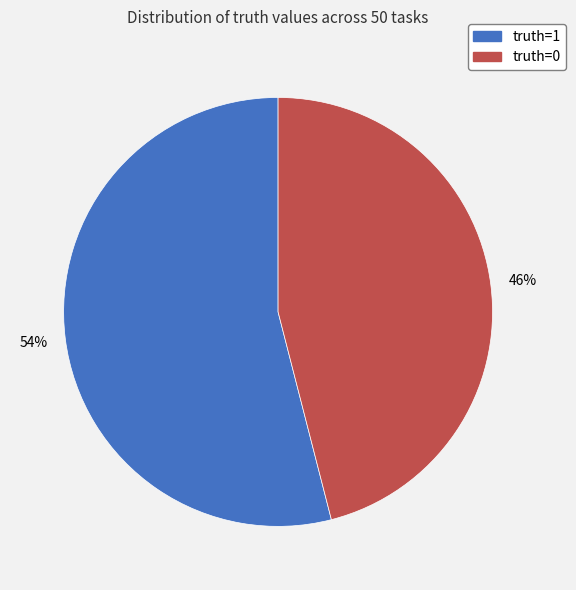

Count the number of slices in the pie.

2